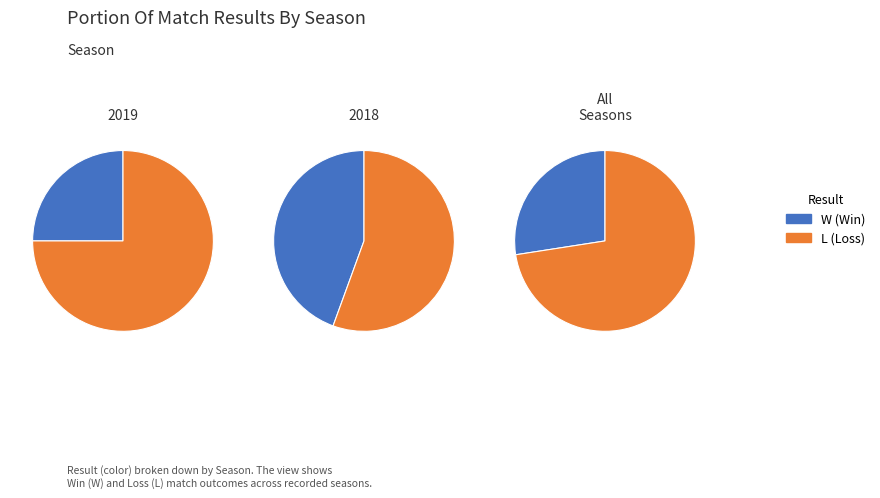

Which series has the widest spread of values?

2019